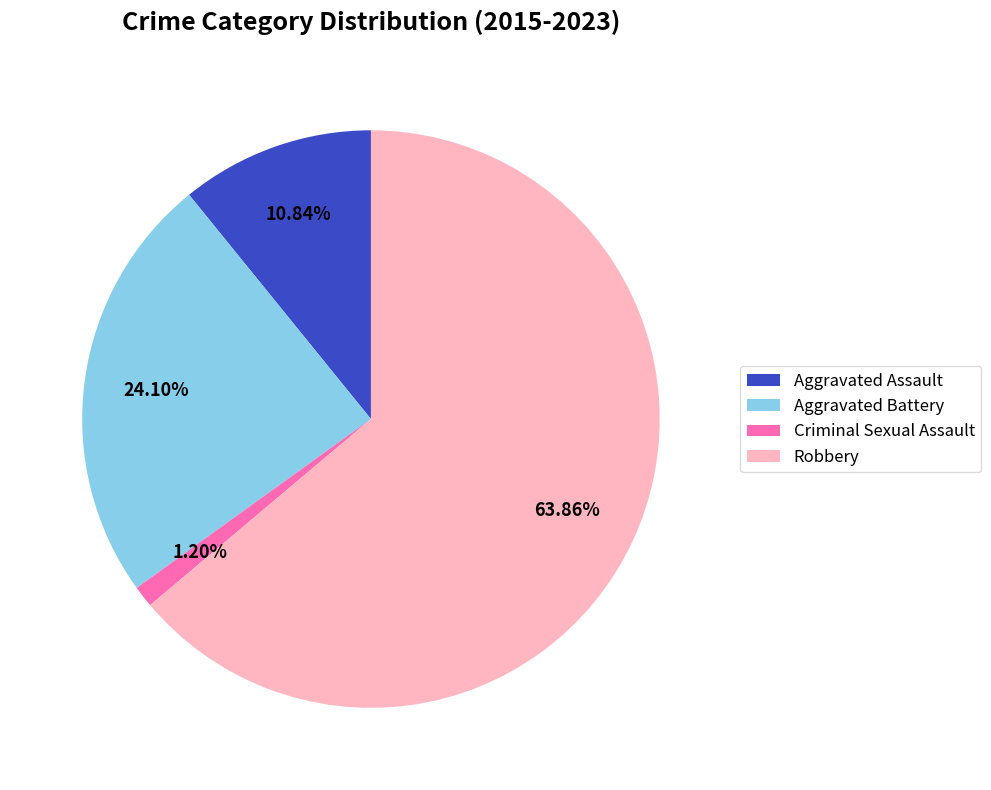

True or false: Robbery accounts for 58% of the total.

False